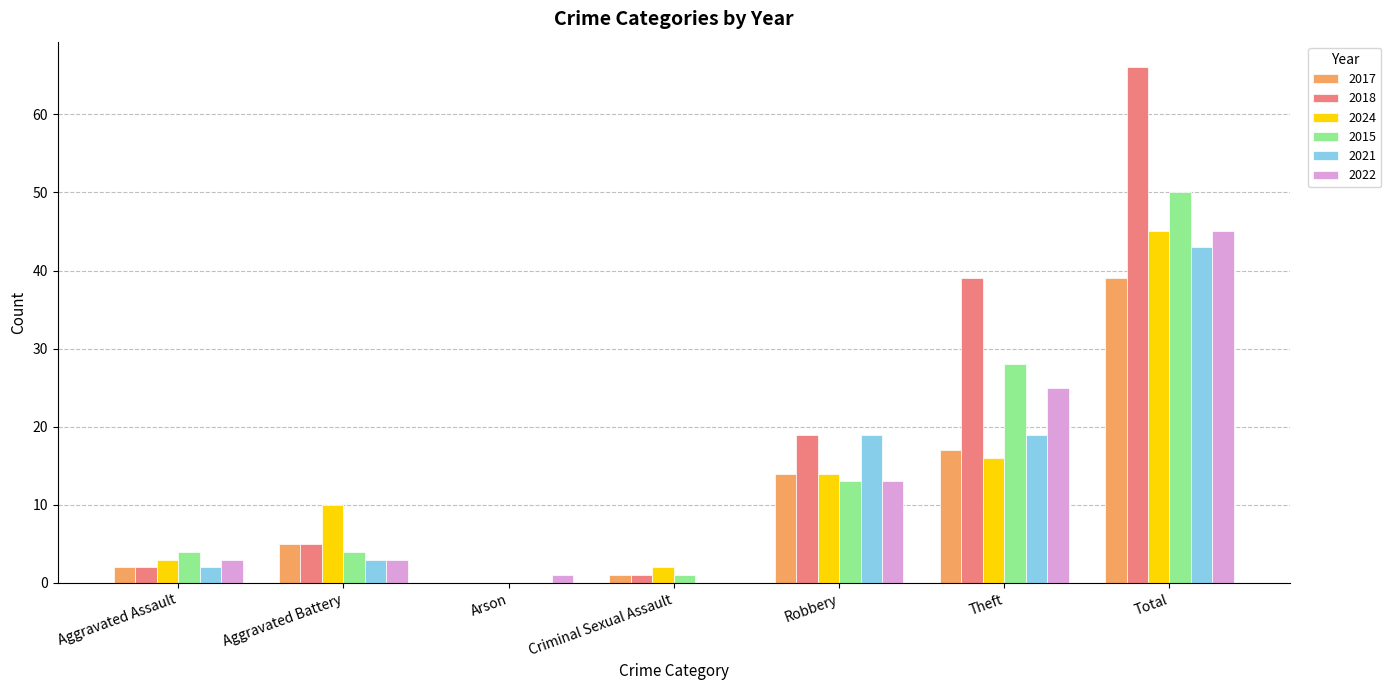

Read the 2018 value at Robbery.

19